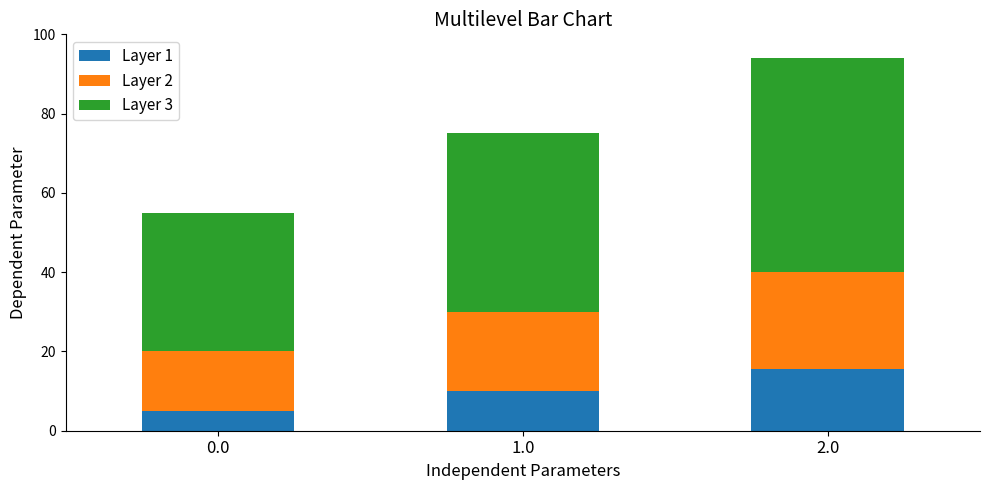

Reading left to right, list the values for the Layer 1 series.

0.0=5.0	1.0=10.0	2.0=15.5